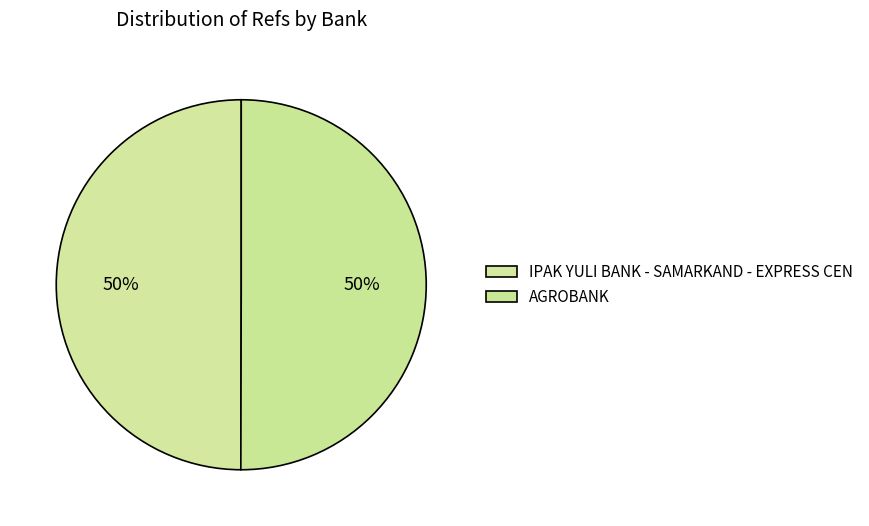

How many slices are in this pie chart?

2